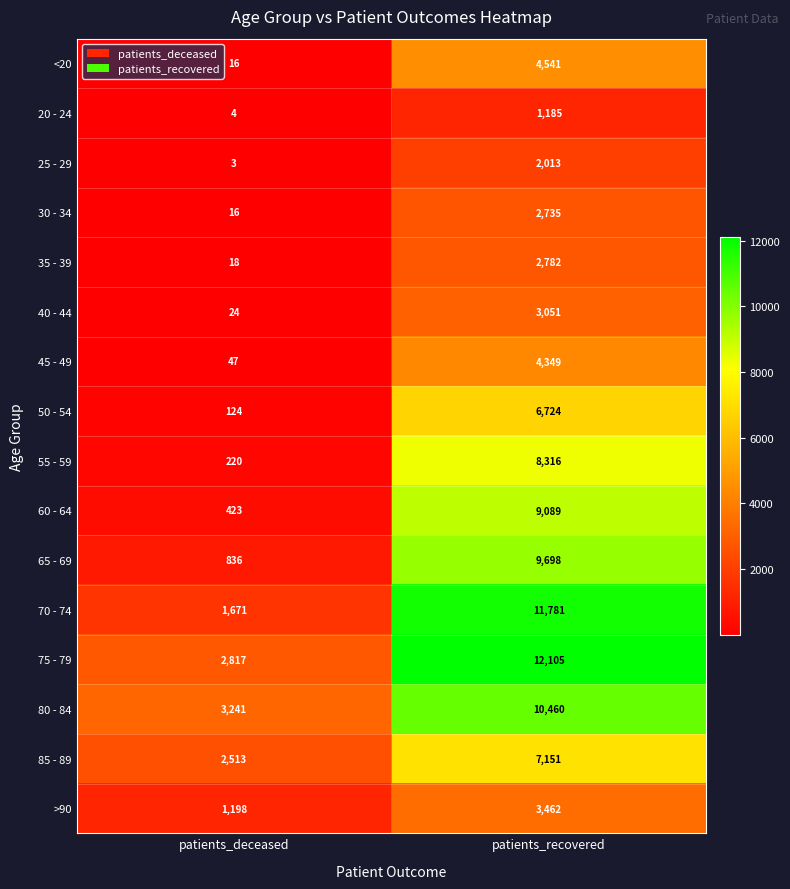

How many data points in 60 - 64 are less than 9089?

1